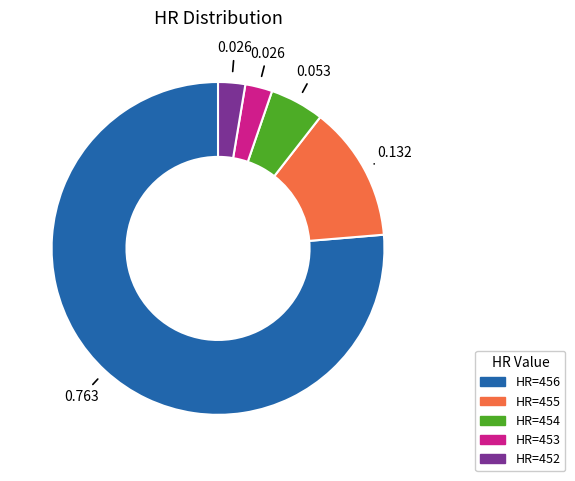

Is the sum of HR=455 and HR=456 greater than half?

Yes